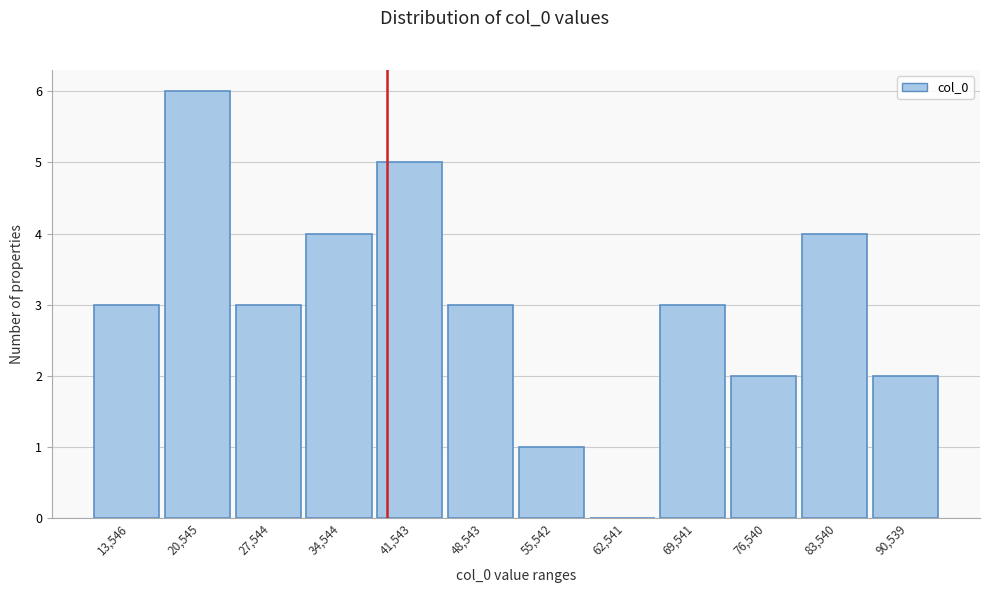

Reading right to left, extract all data points from this chart.

90,539=2	83,540=4	76,540=2	69,541=3	62,541=0	55,542=1	48,543=3	41,543=5	34,544=4	27,544=3	20,545=6	13,546=3